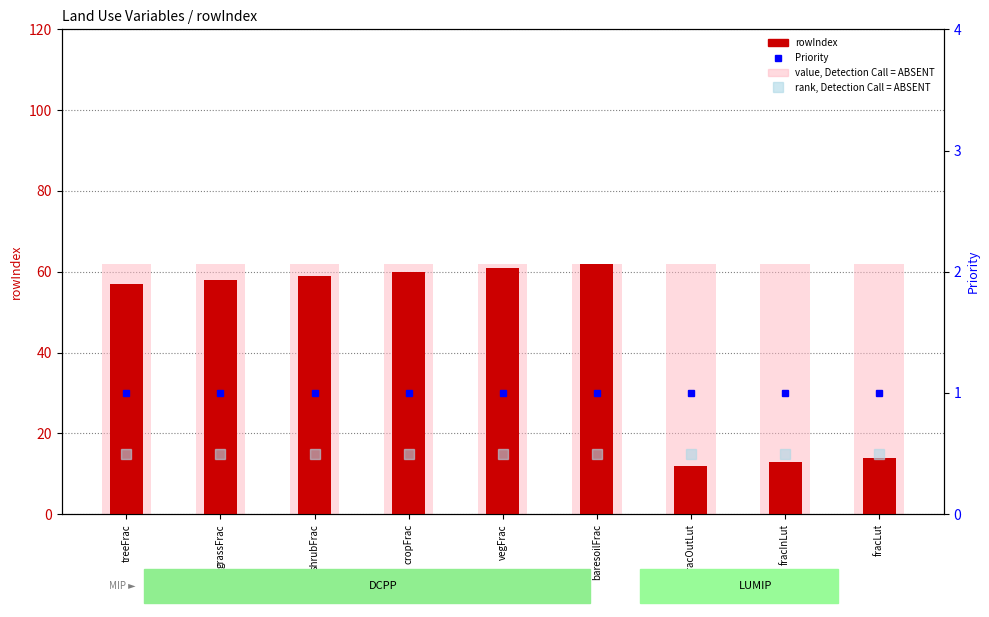

What is the difference between the rowIndex values at fracLut and fracOutLut?

2.0